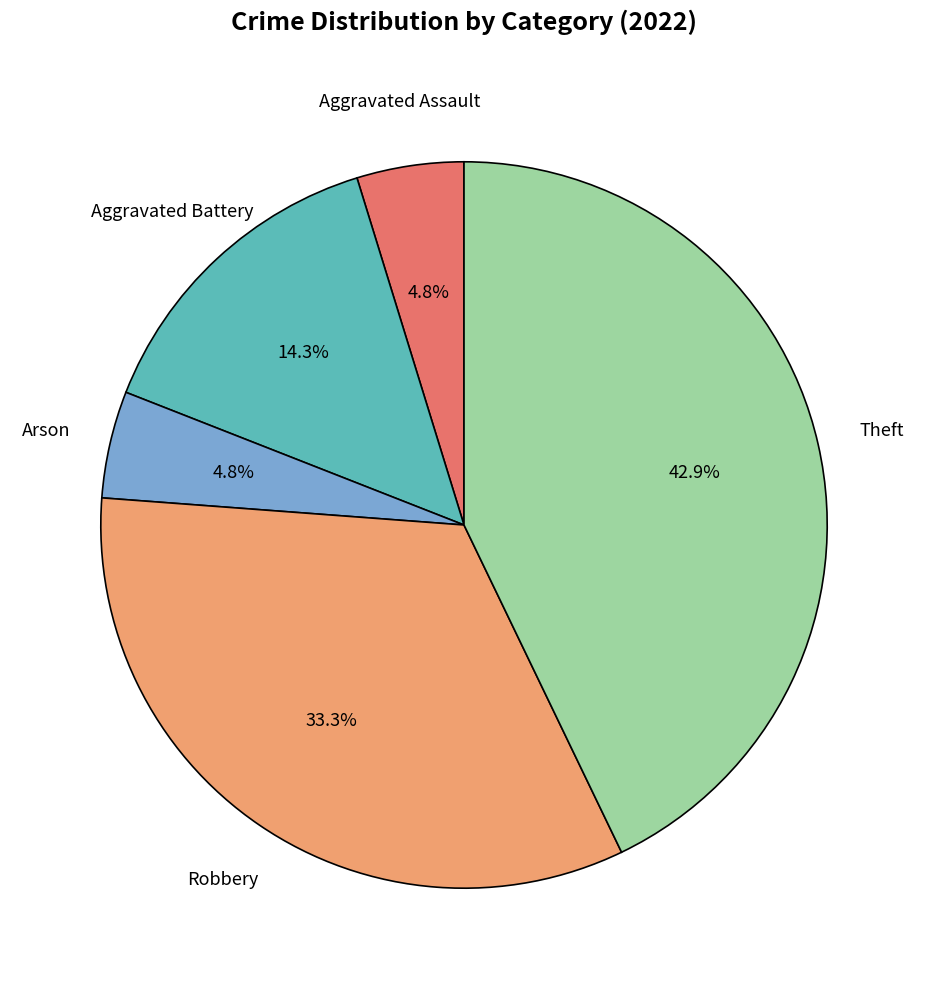

Is the sum of Aggravated Assault and Robbery greater than half?

No